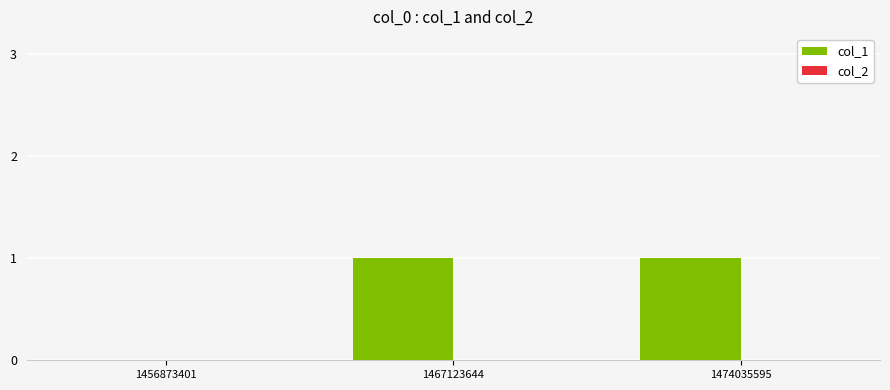

Reading left to right, what are all the values shown in this chart?

1456873401=0	1467123644=1	1474035595=1